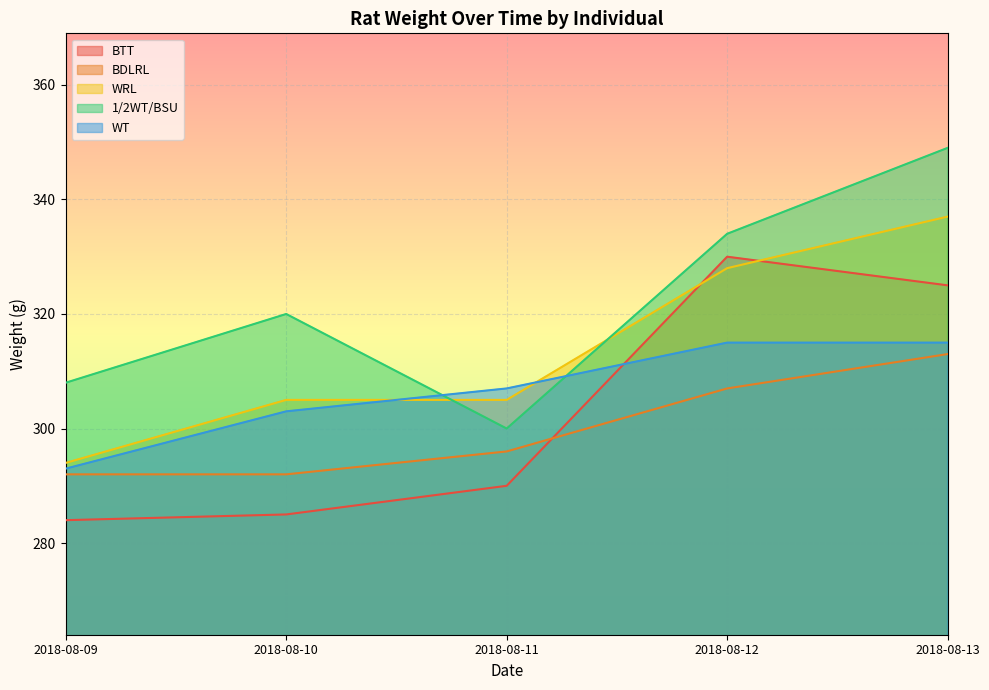

What is the average value of the WT series?

307